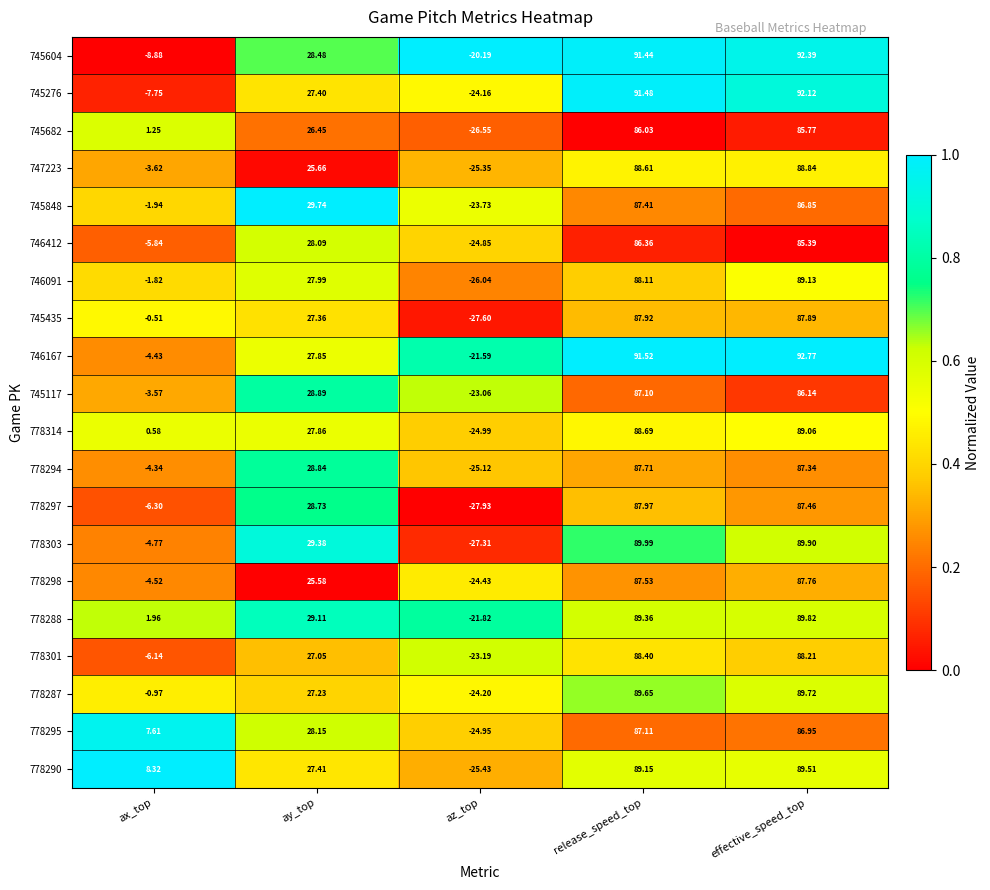

Which series has the largest total across all categories?

778290